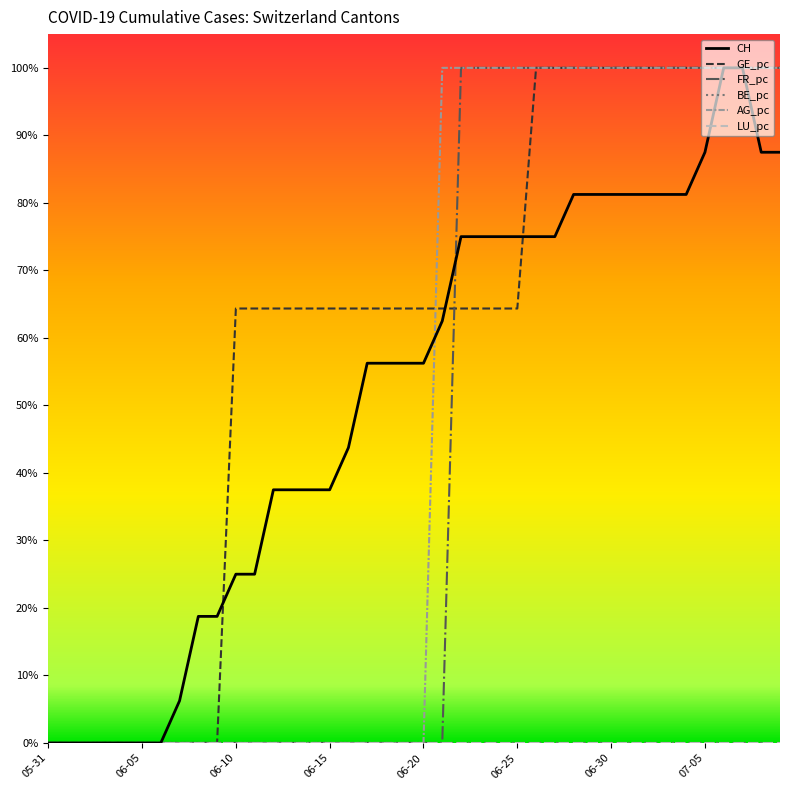

What is the average value of the GE_pc series?

0.6